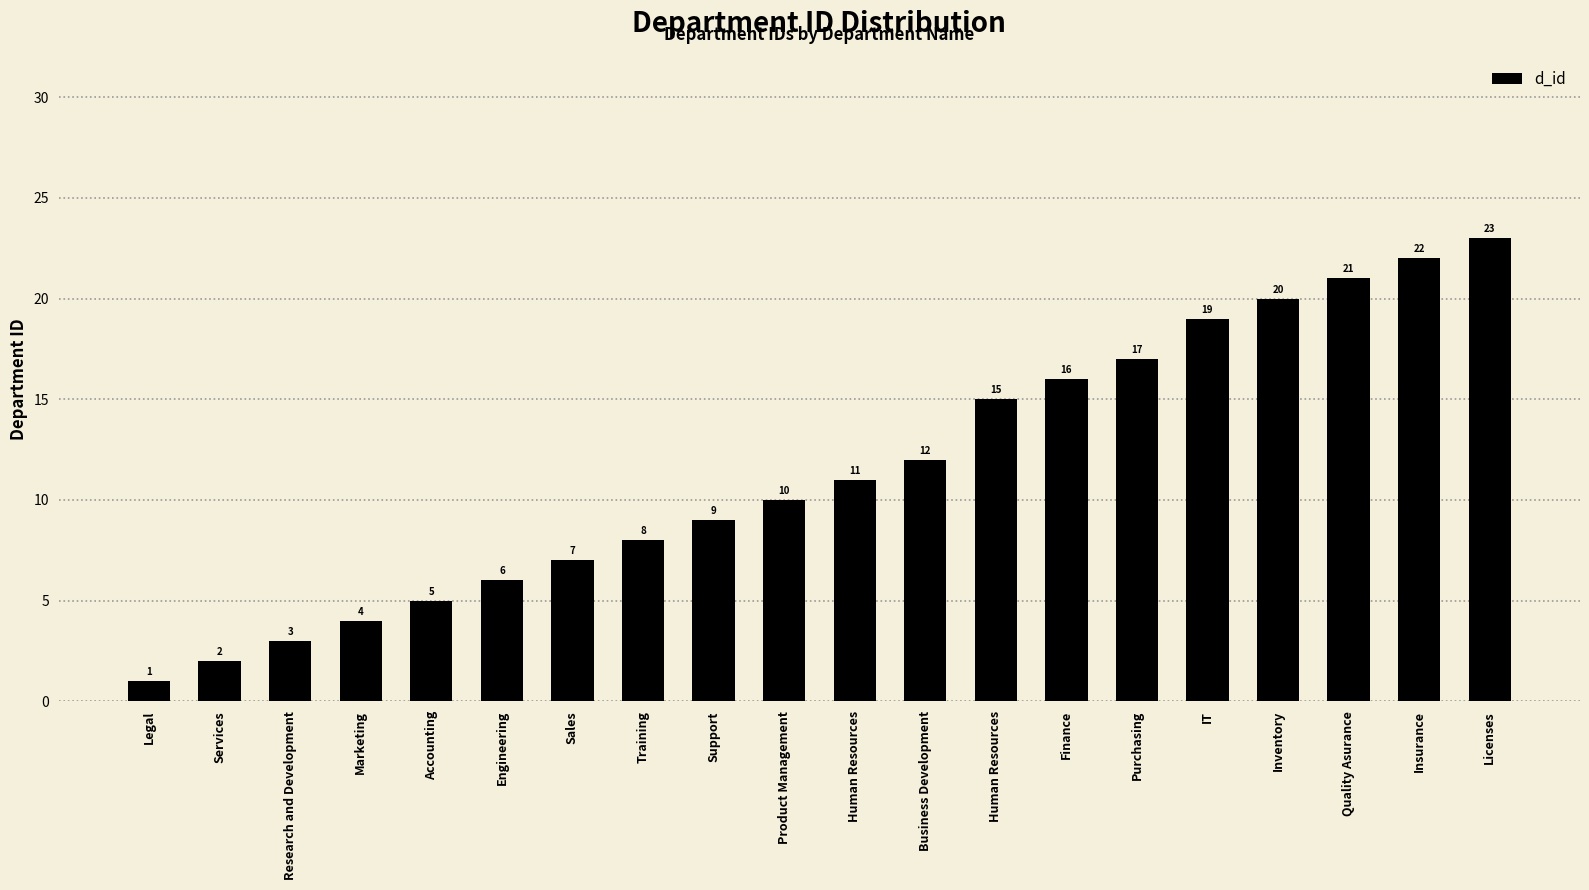

Count the number of data series in this chart.

1